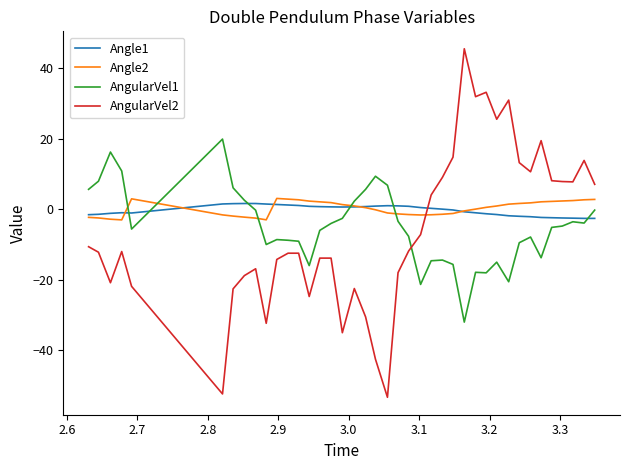

True or false: Angle2 and AngularVel1 intersect in this chart.

True